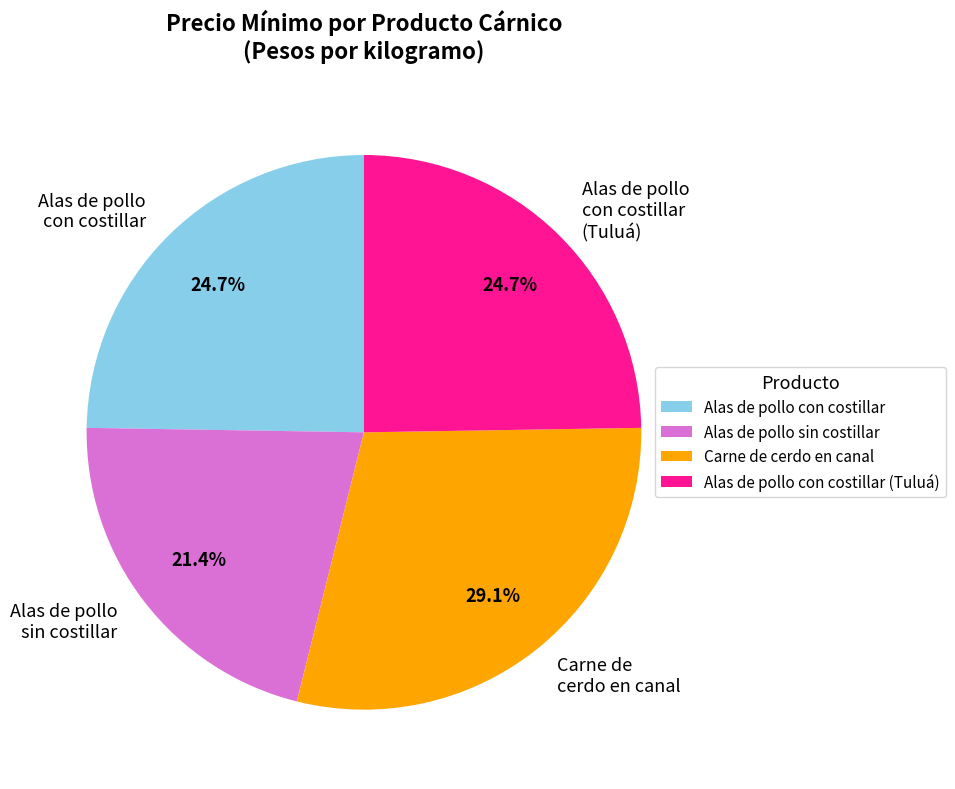

Is the sum of Alas de pollo con costillar (Tuluá) and Alas de pollo con costillar greater than half?

No